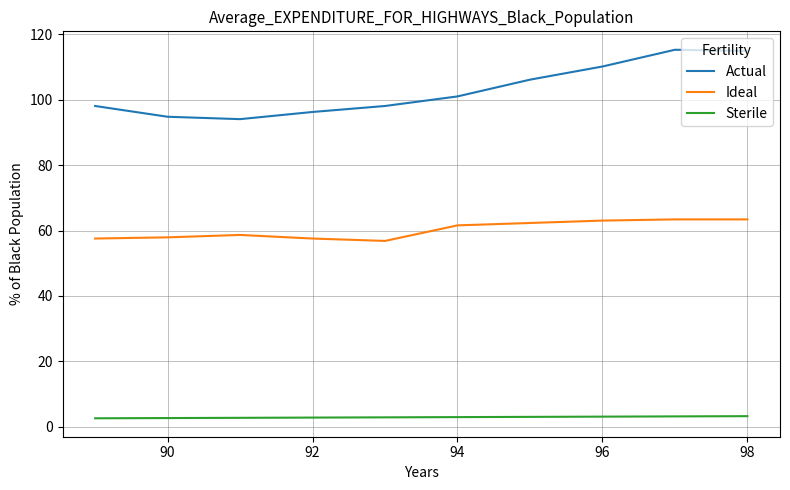

At how many categories does at least one series exceed 28?

10